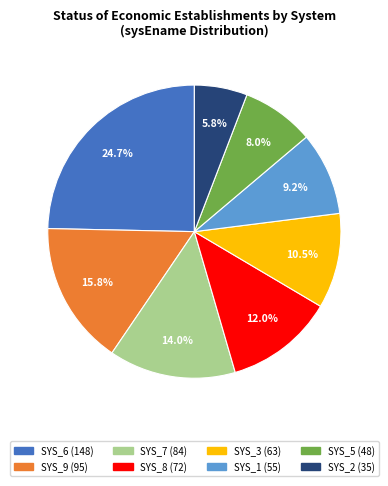

To the nearest percent, what portion does SYS_8 represent?

12%